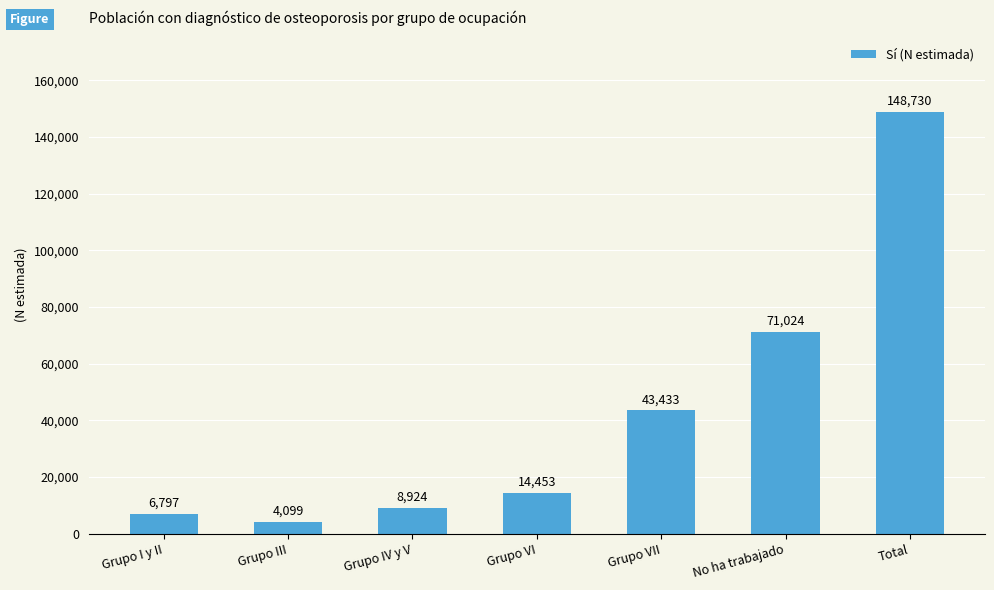

What position from the left is Total?

7